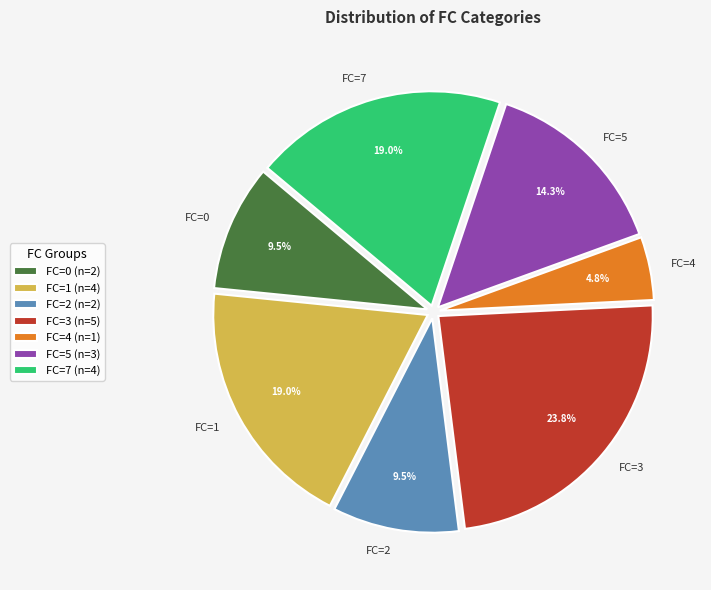

What is the ratio of the value at FC=2 to the value at FC=4?

2.0